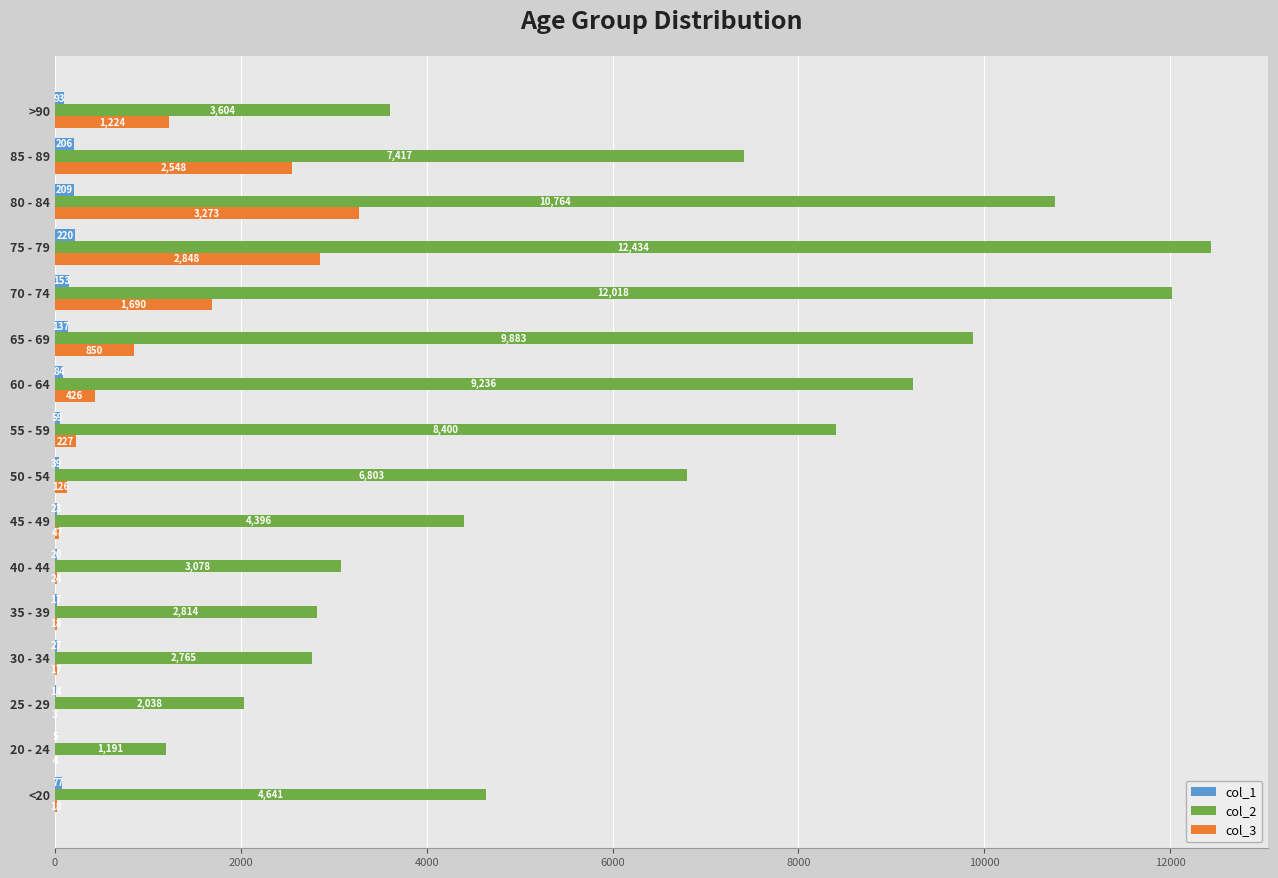

What is the maximum value for col_1?

220